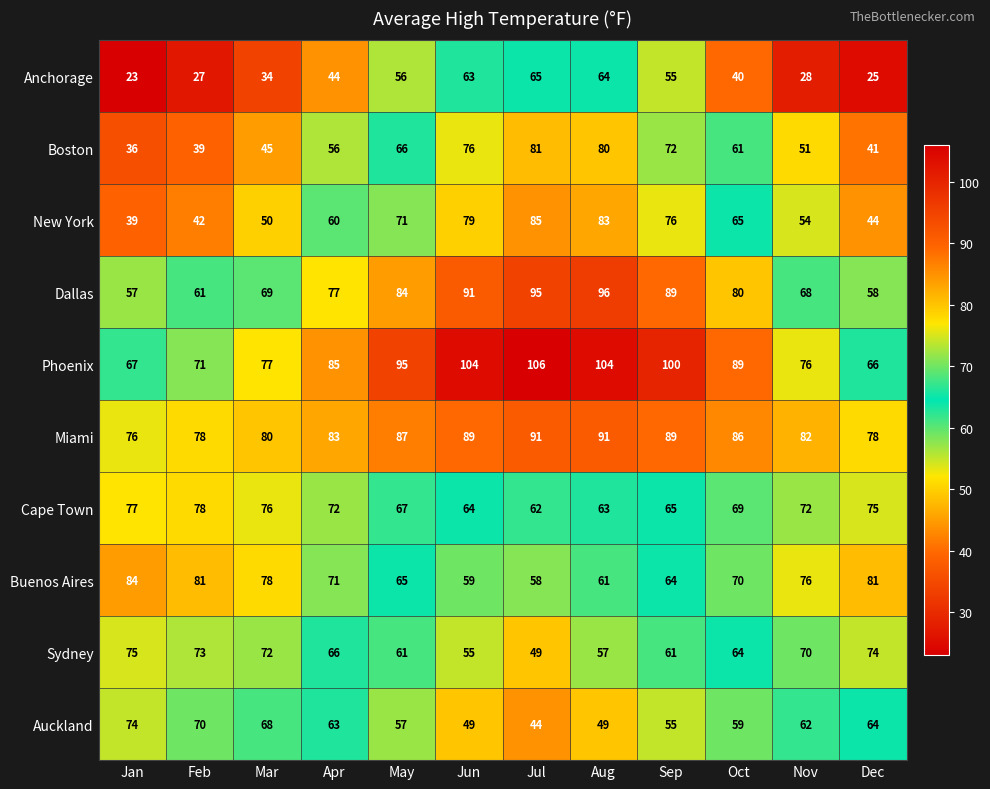

The value of Phoenix at Oct is 134. True or false?

False